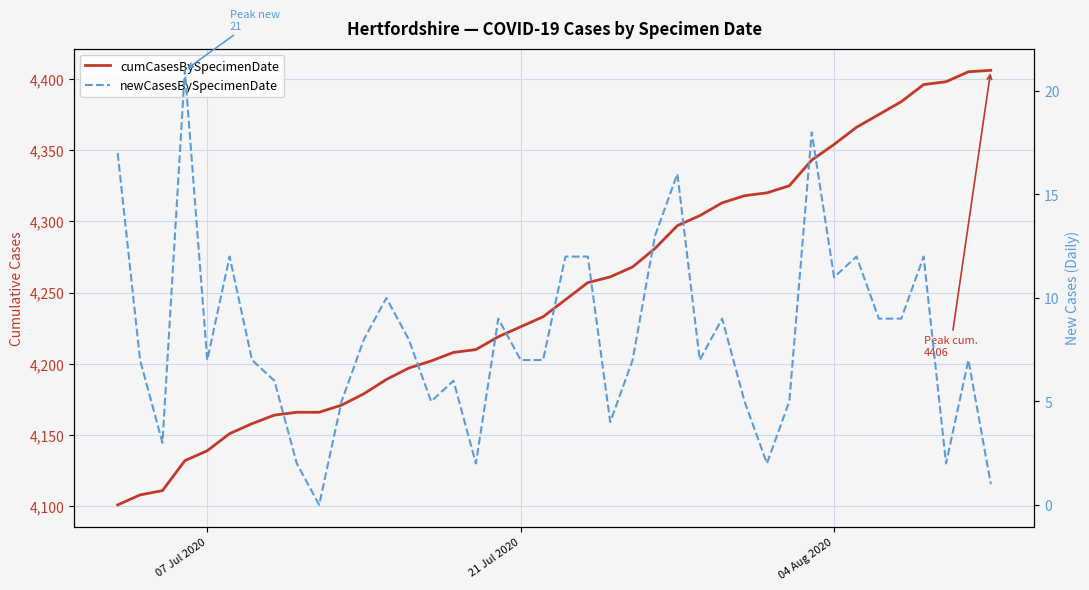

How many series are shown in this chart?

2